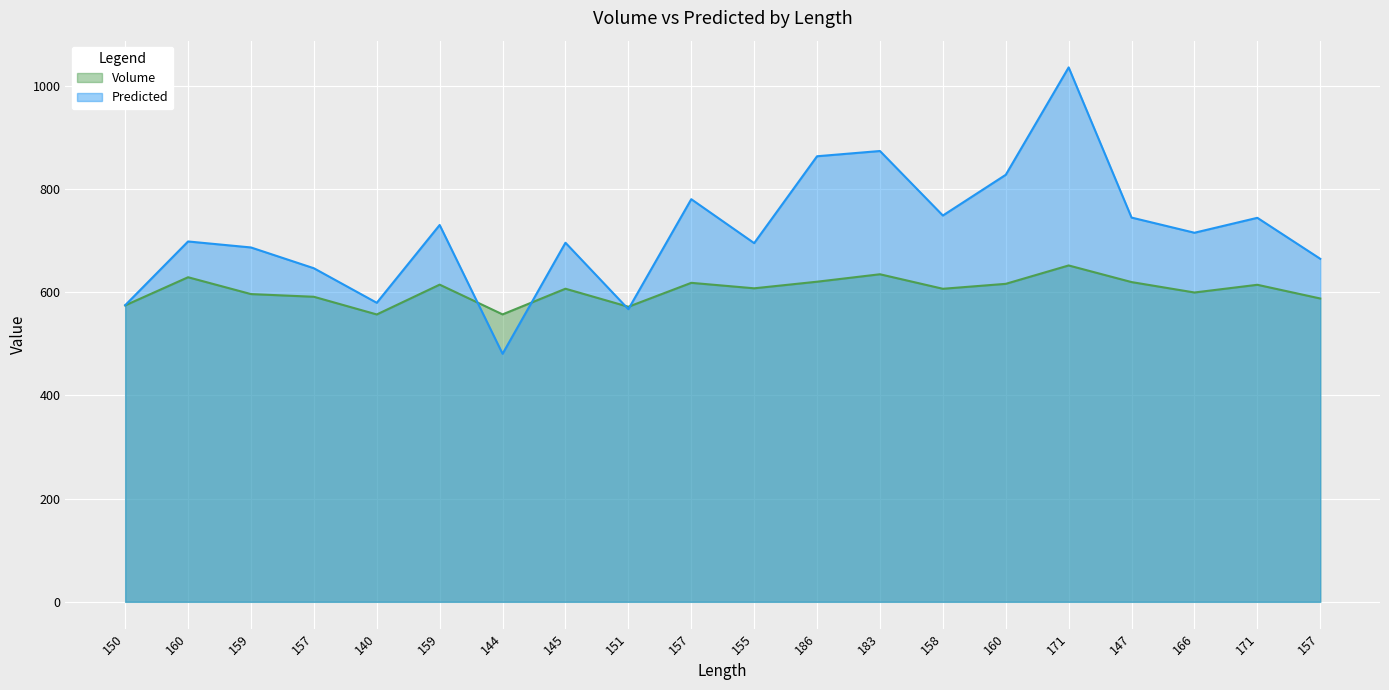

Rank the series by their maximum value, from highest to lowest.

Predicted, Volume